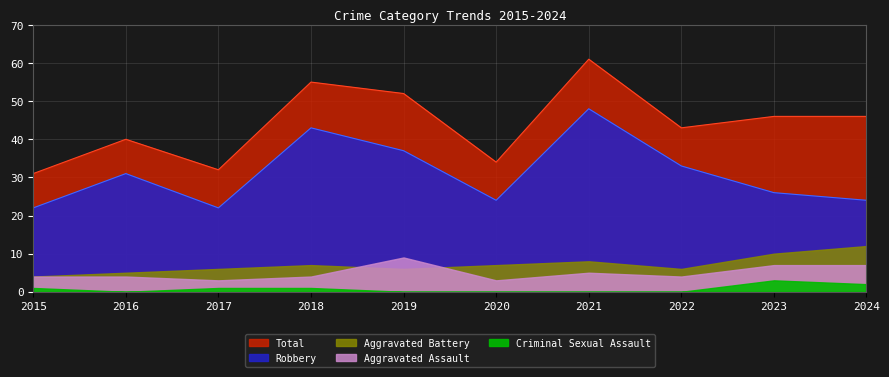

How many Criminal Sexual Assault values are between 0 and 1?

8